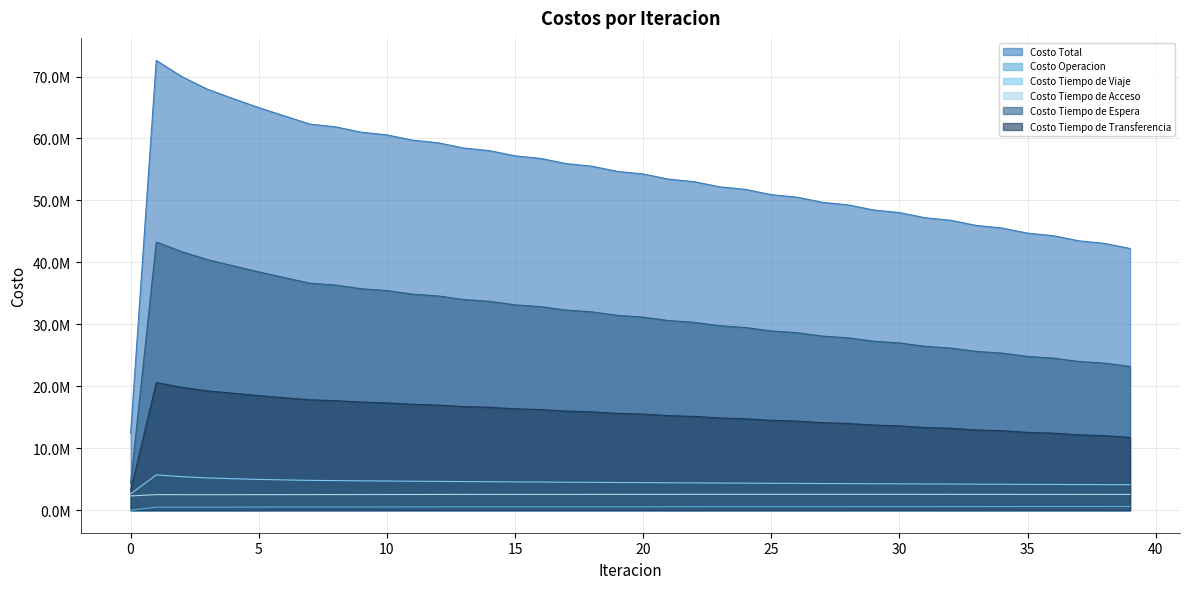

True or false: Costo Operacion and Costo Total intersect in this chart.

False